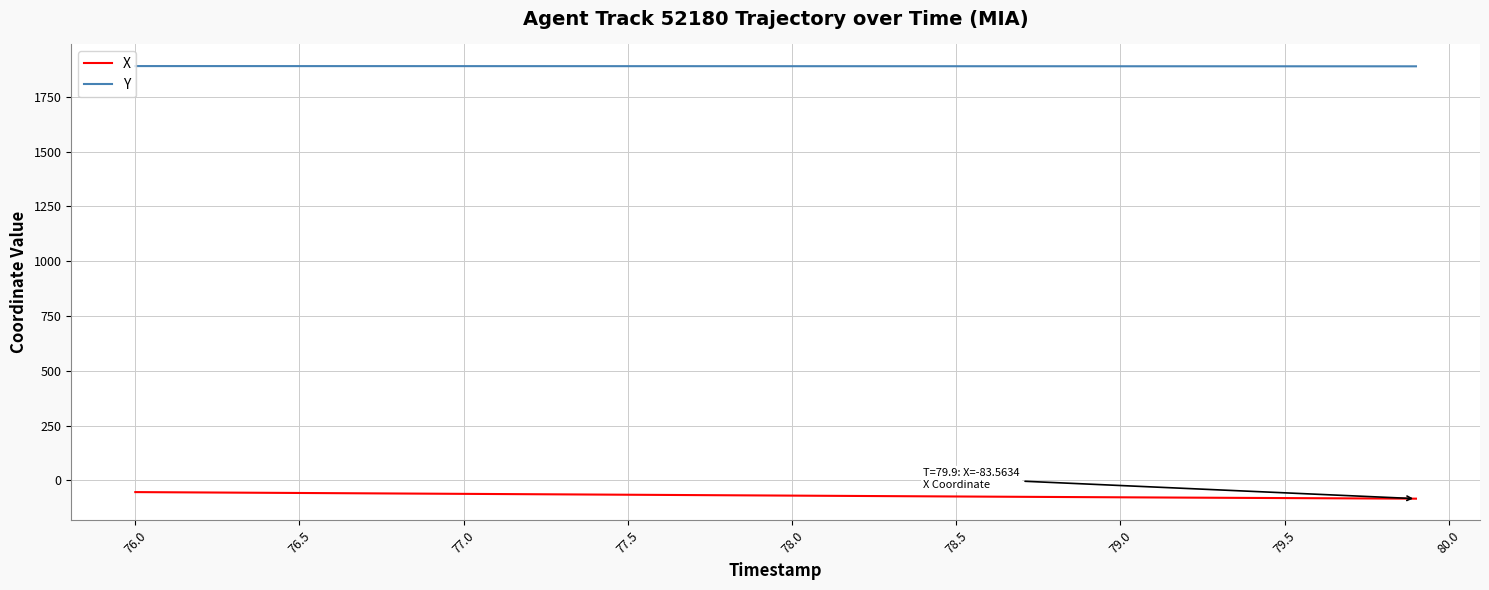

True or false: Y and X intersect in this chart.

False